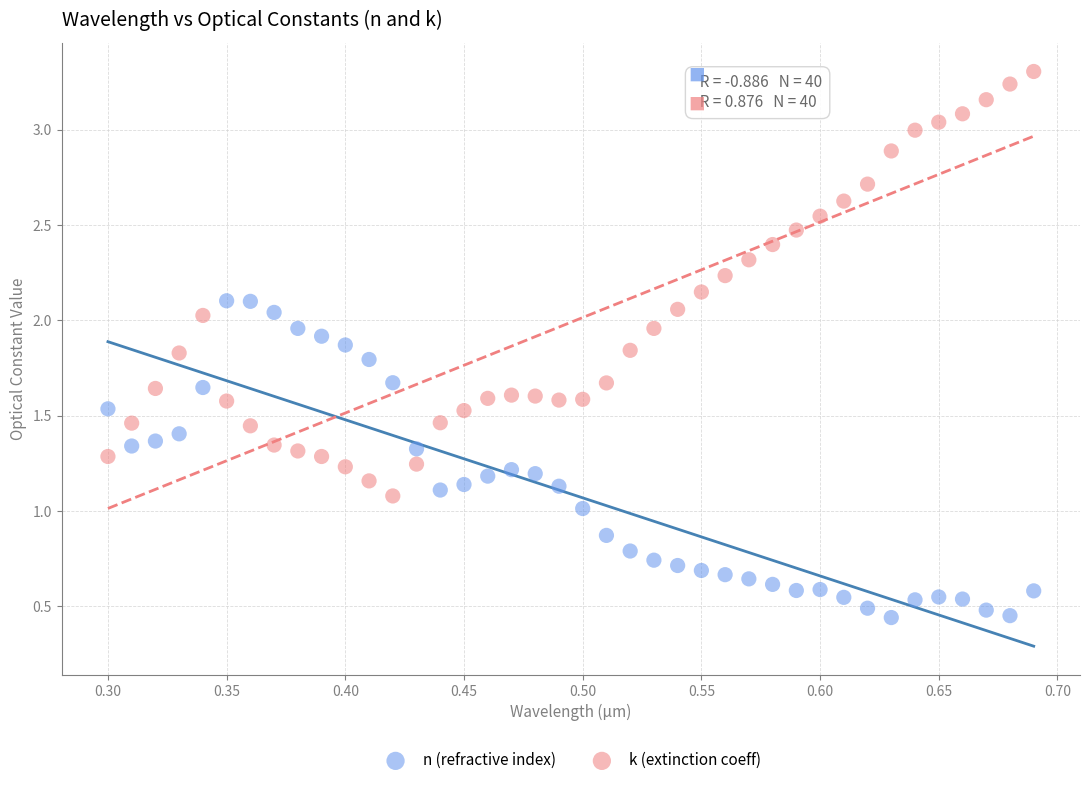

Which series contains the highest Y value?

k (extinction coeff)